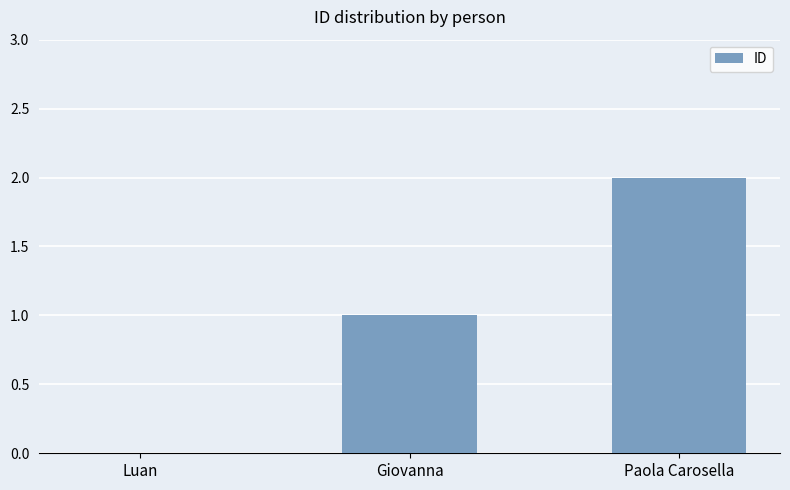

Count the values in the range 0 to 2.

3